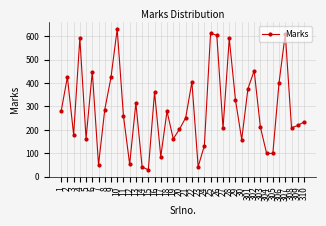

List the labels in order of value, smallest first.

15, 14, 23, 7, 12, 17, 304, 305, 24, 30, 19, 5, 3, 20, 27, 308, 303, 309, 310, 21, 11, 1, 18, 8, 13, 29, 16, 301, 306, 22, 9, 2, 6, 302, 28, 4, 26, 307, 25, 10